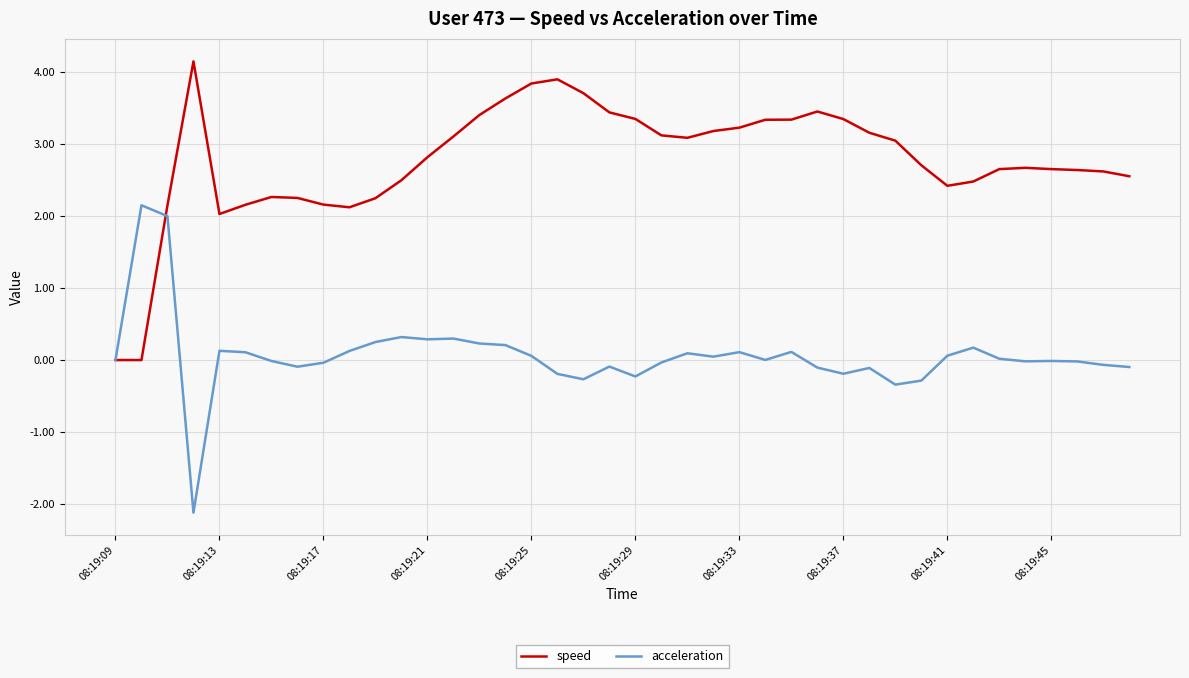

What is the highest value of the acceleration series?

2.1